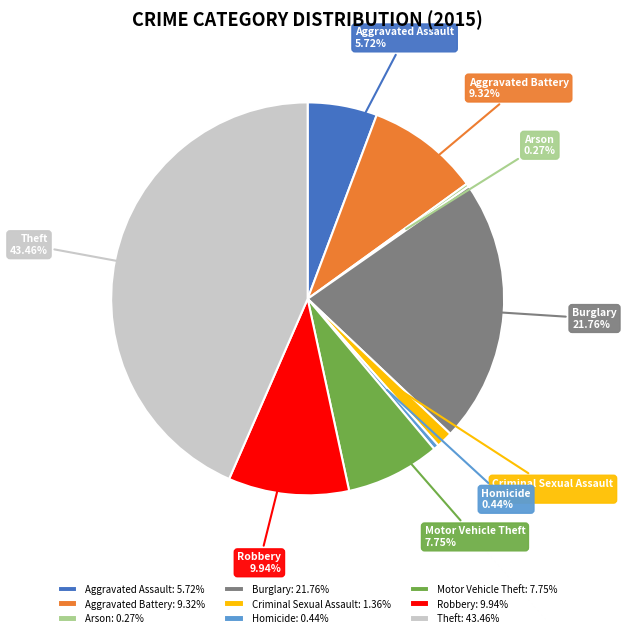

What percentage is NOT represented by Aggravated Assault?

94.3%